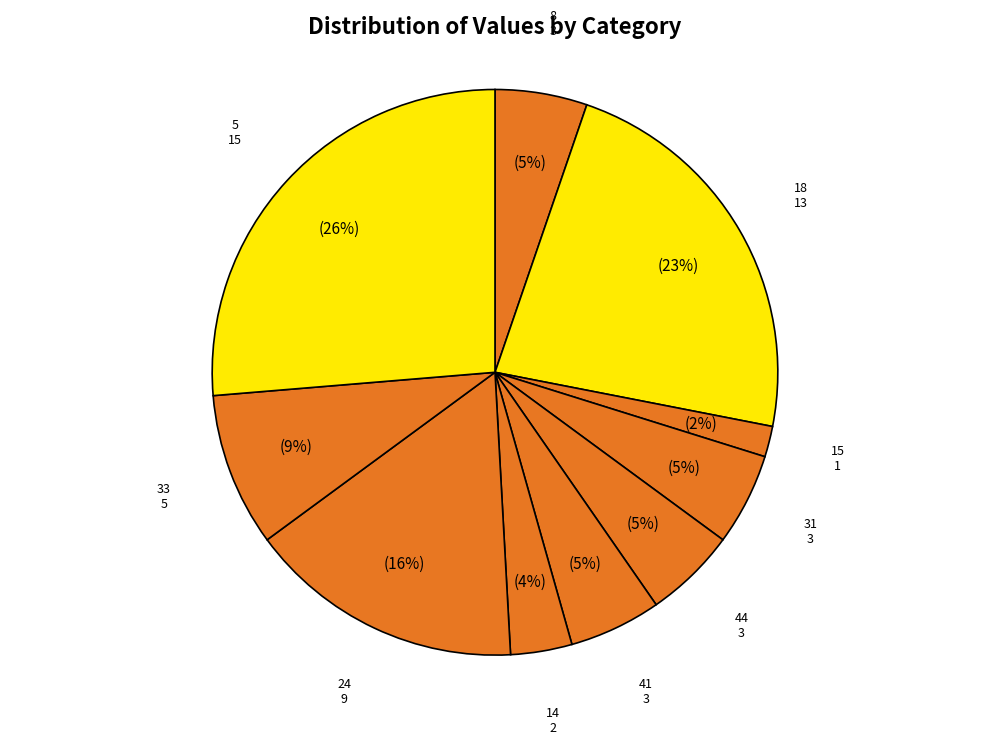

Is there a majority slice in this chart?

No